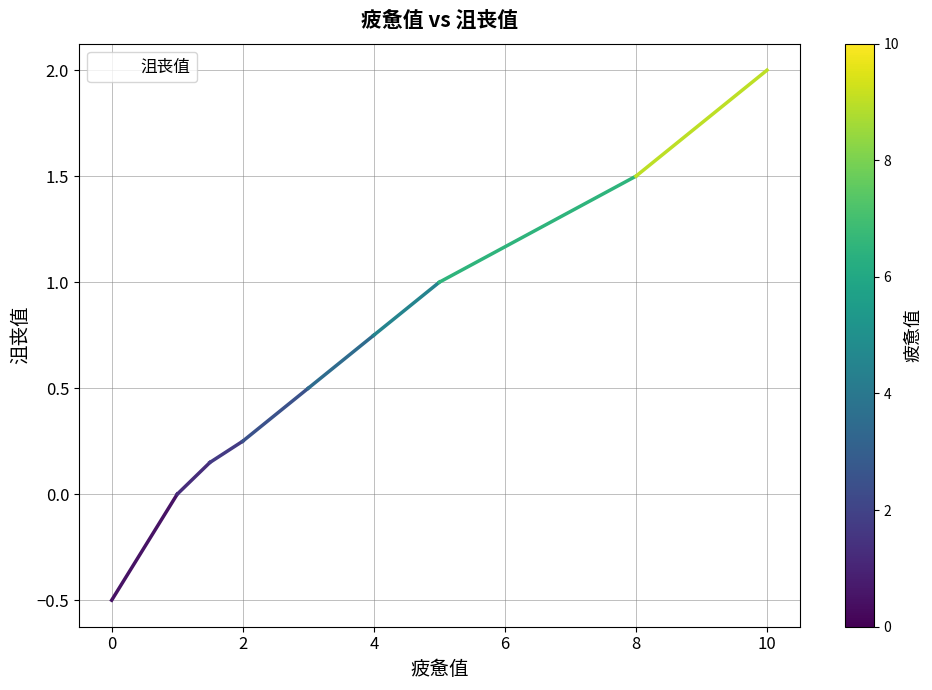

What is the smallest value displayed?

-0.5